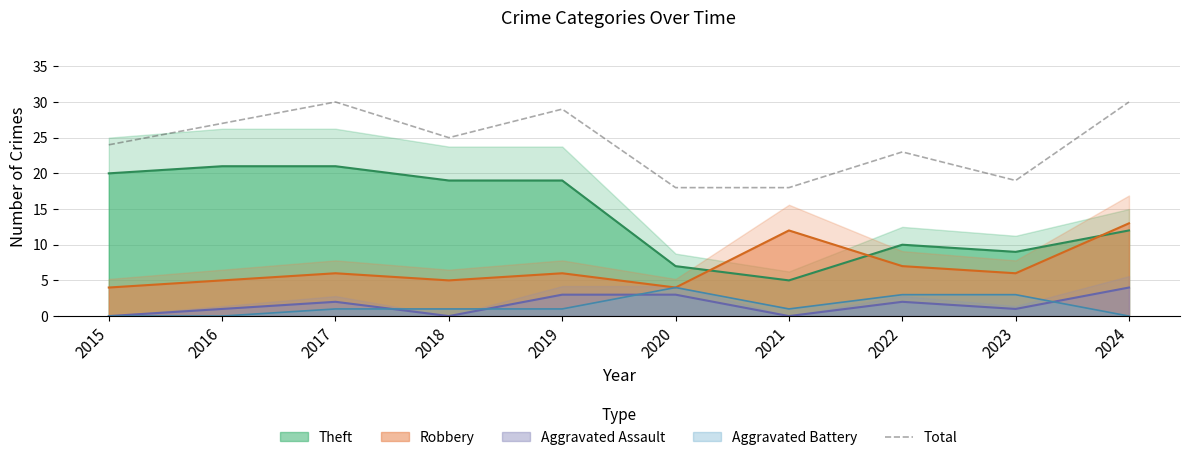

Reading left to right, what are all the values shown in this chart?

2015=24	2016=27	2017=30	2018=25	2019=29	2020=18	2021=18	2022=23	2023=19	2024=30